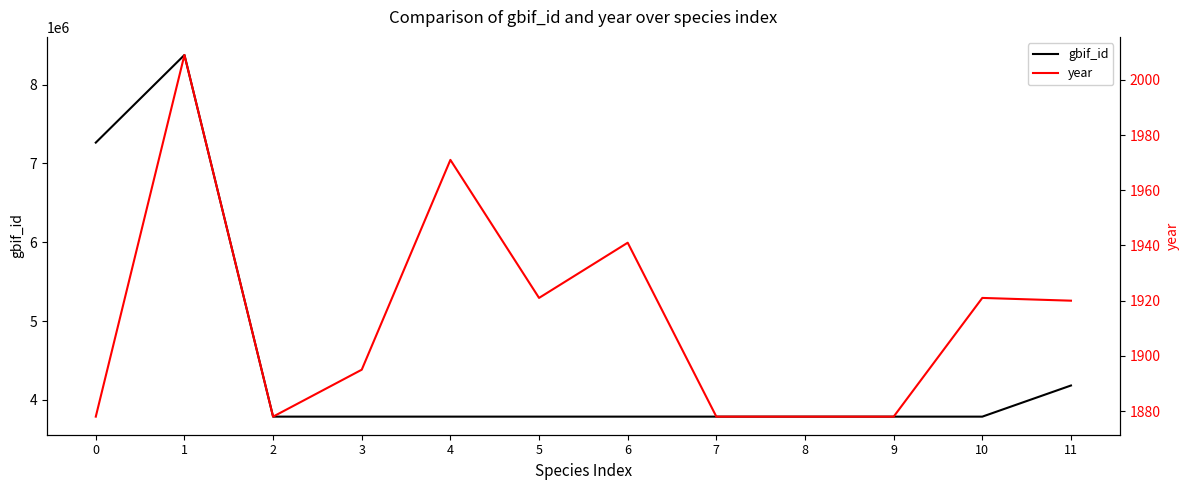

What is the value of the gbif_id point at the 8th from the left?

3787005